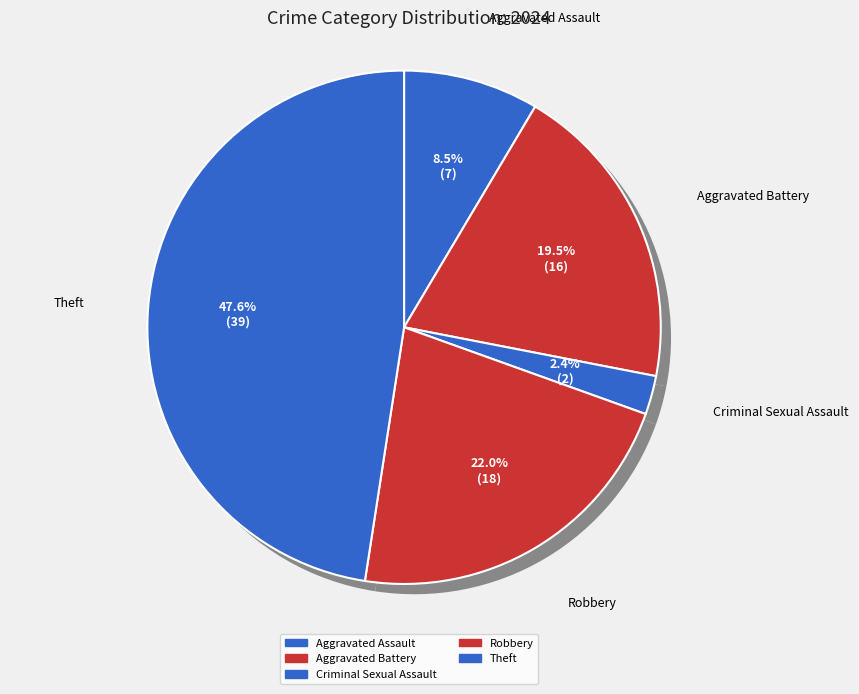

Count the number of slices in the pie.

5